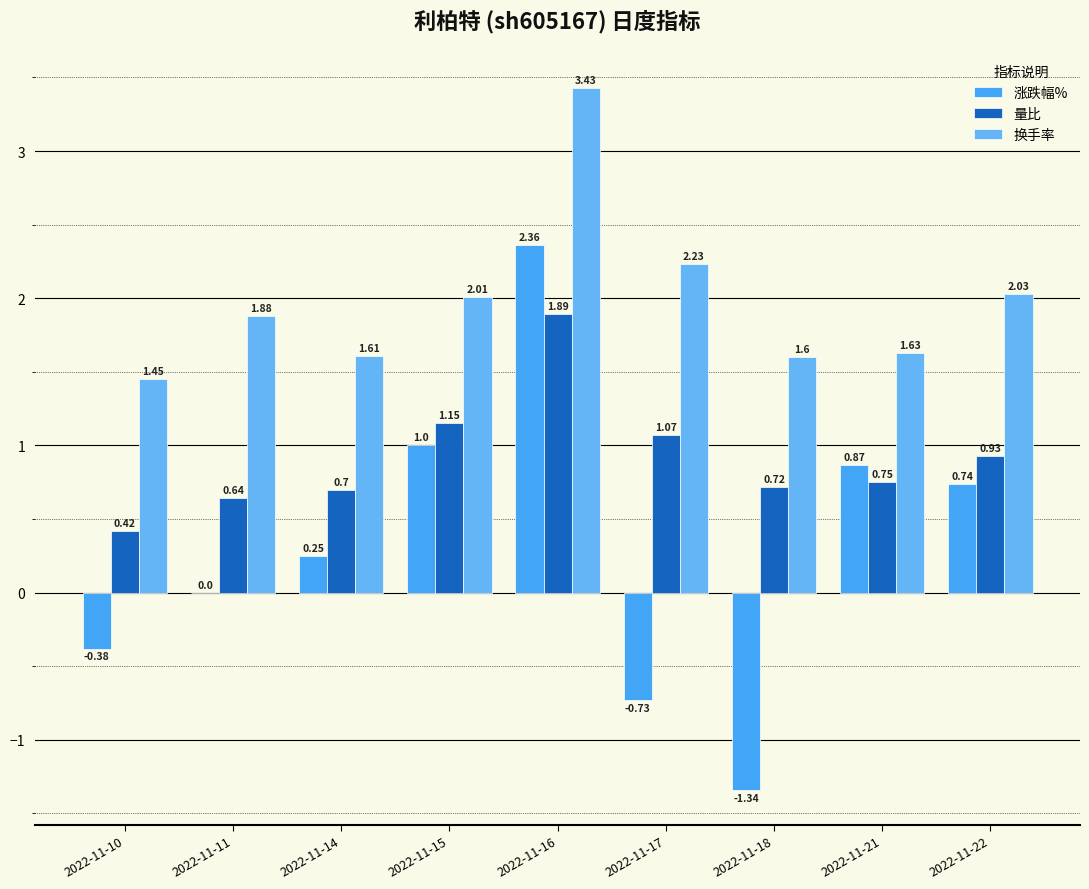

What is the difference between the highest and lowest values at 2022-11-11?

1.9